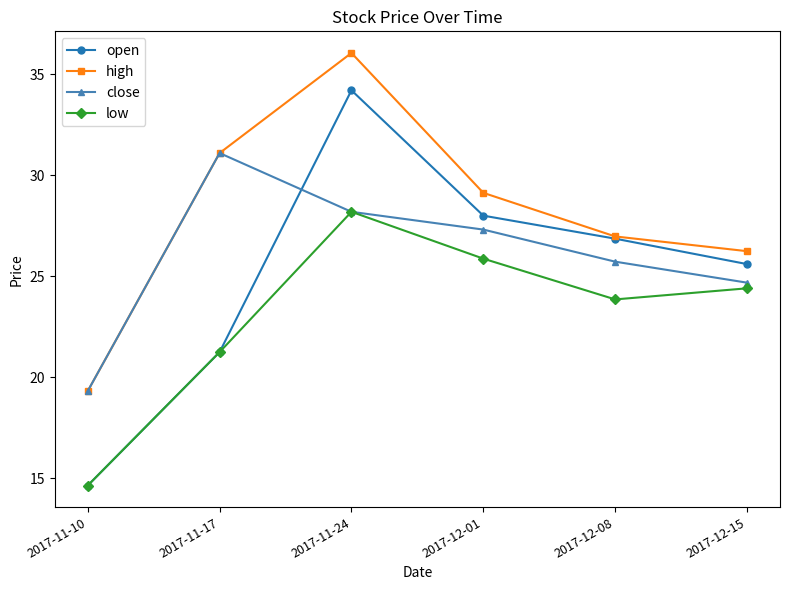

True or false: close and open cross at least once.

True